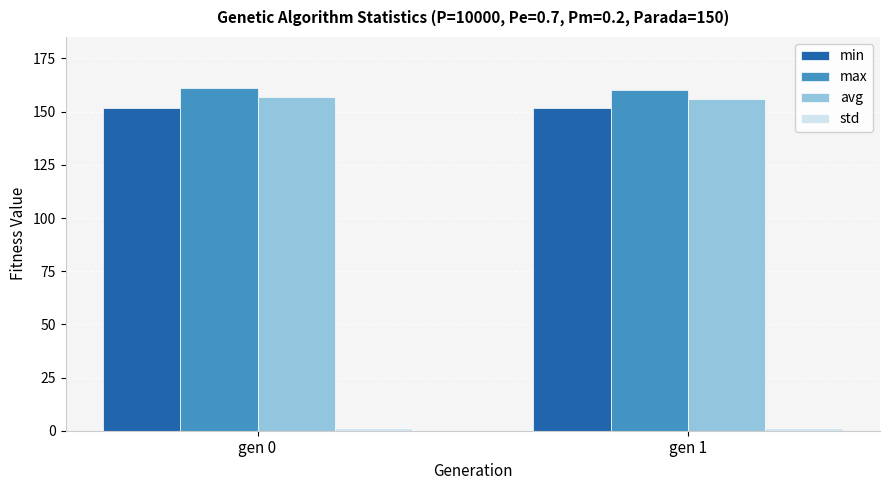

The max series shows 231.7 at gen 1. True or false?

False